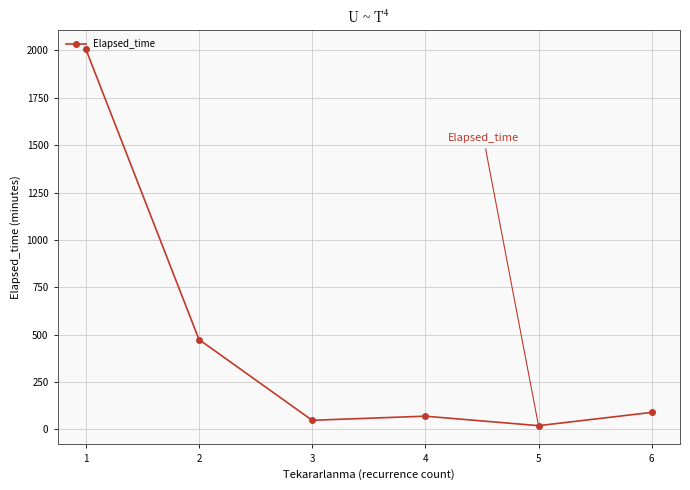

What is the difference between the values at 3 and 1?

1959.0